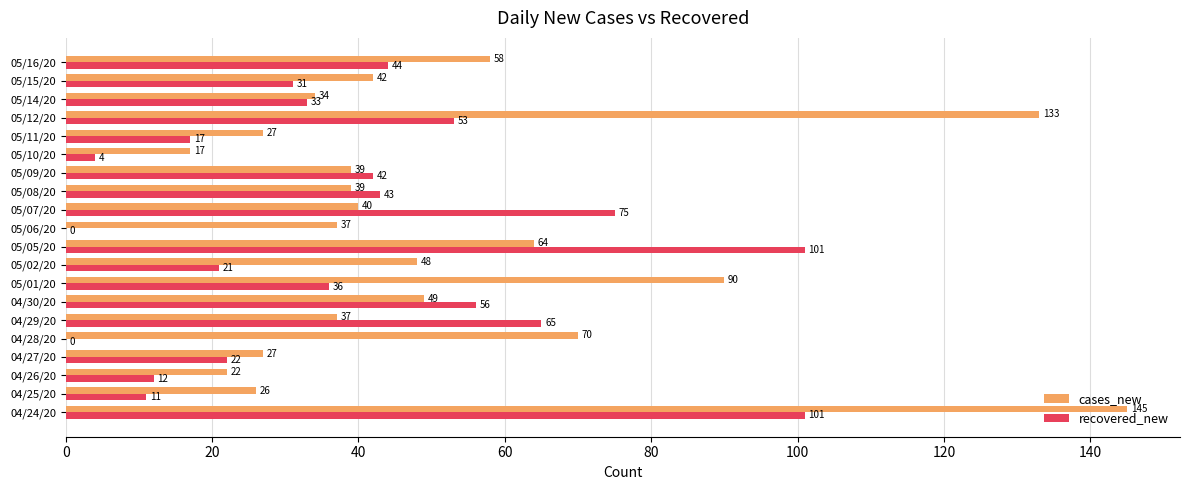

What is the maximum value shown in the chart?

145